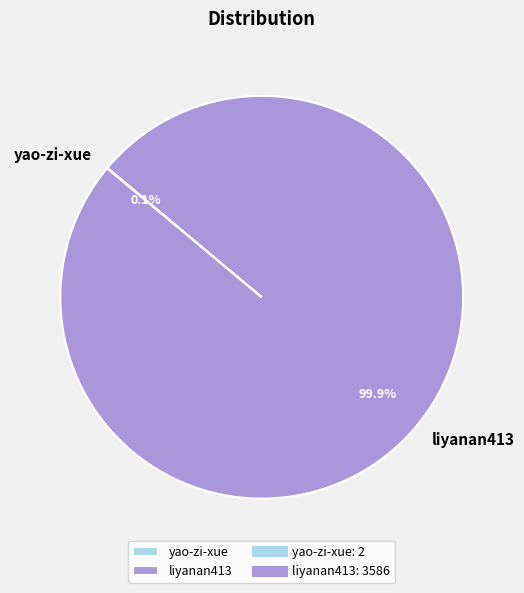

Is there a majority slice in this chart?

Yes